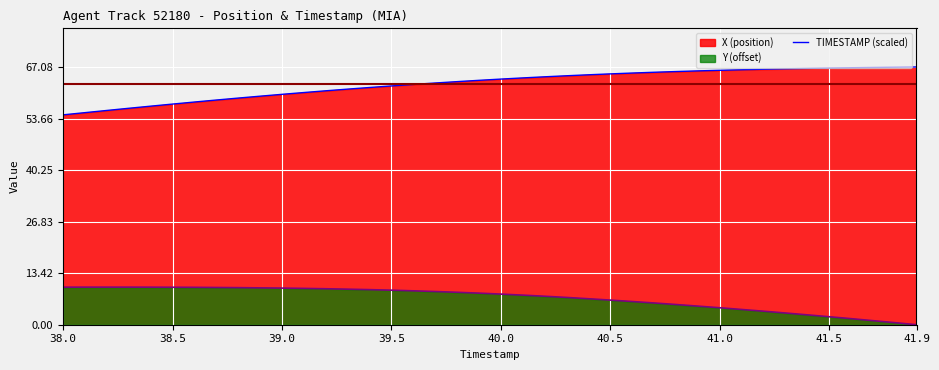

What is the greatest value displayed?

67.1